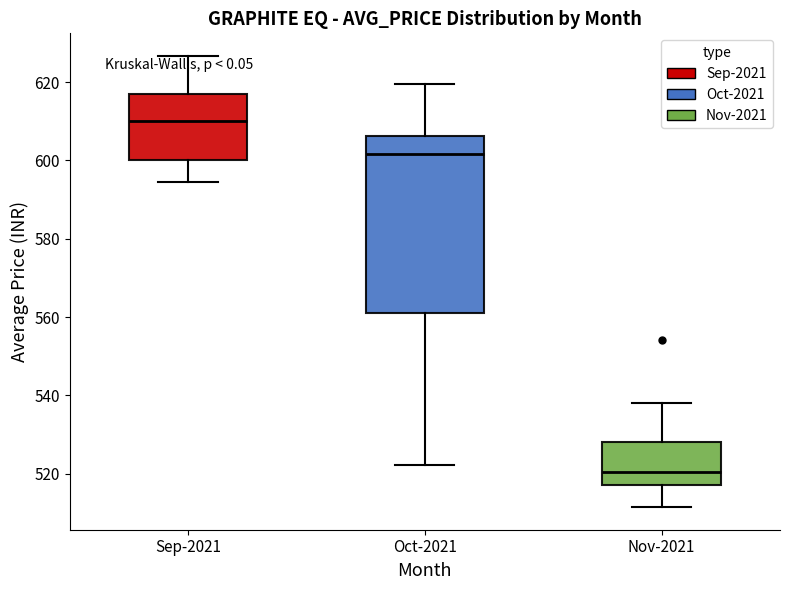

Where does the lower whisker of the box for Nov-2021 end on the y-axis? The values are not printed on the chart, so give them approximately, as read against the axis.

512